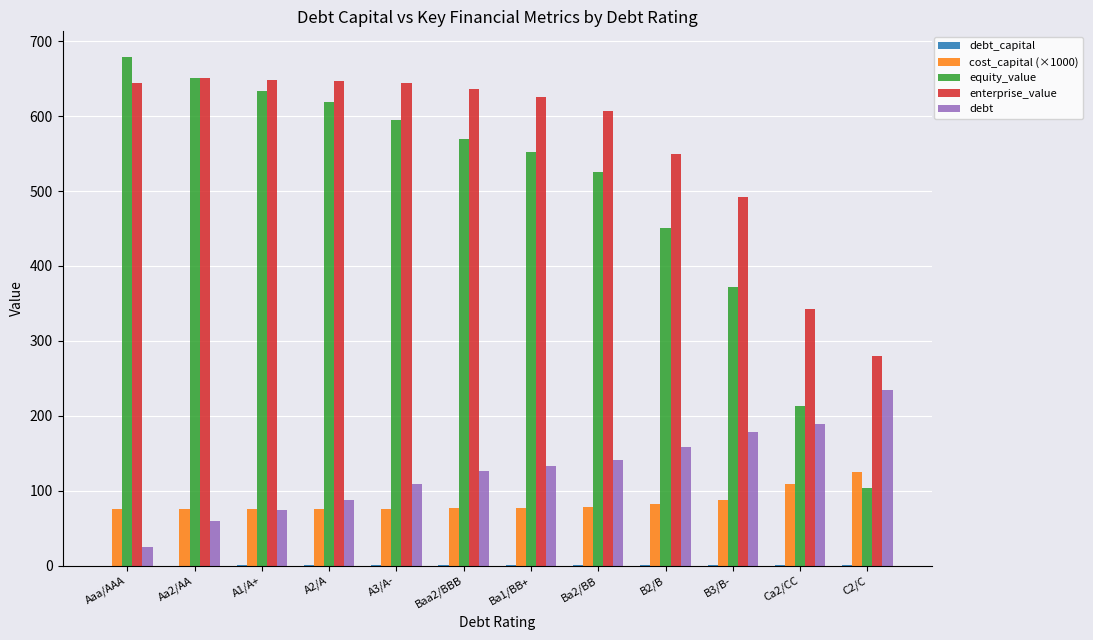

How many series are shown in this chart?

5